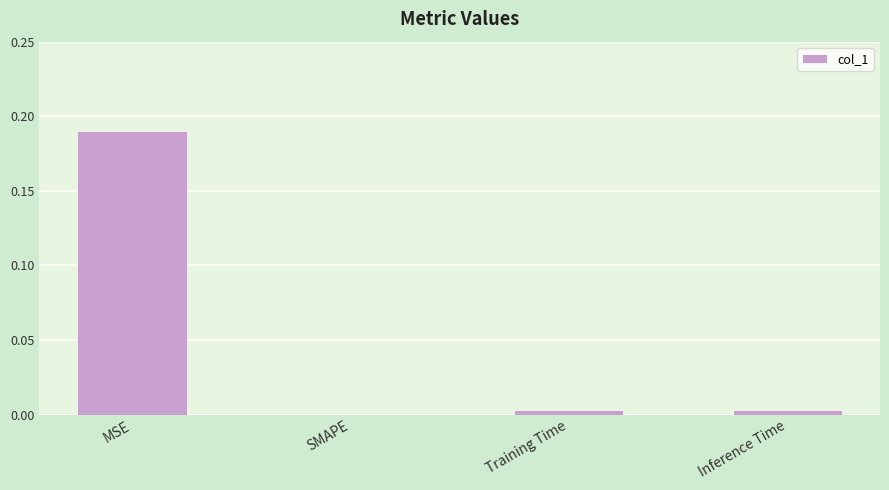

Between Inference Time and MSE, which is larger?

MSE